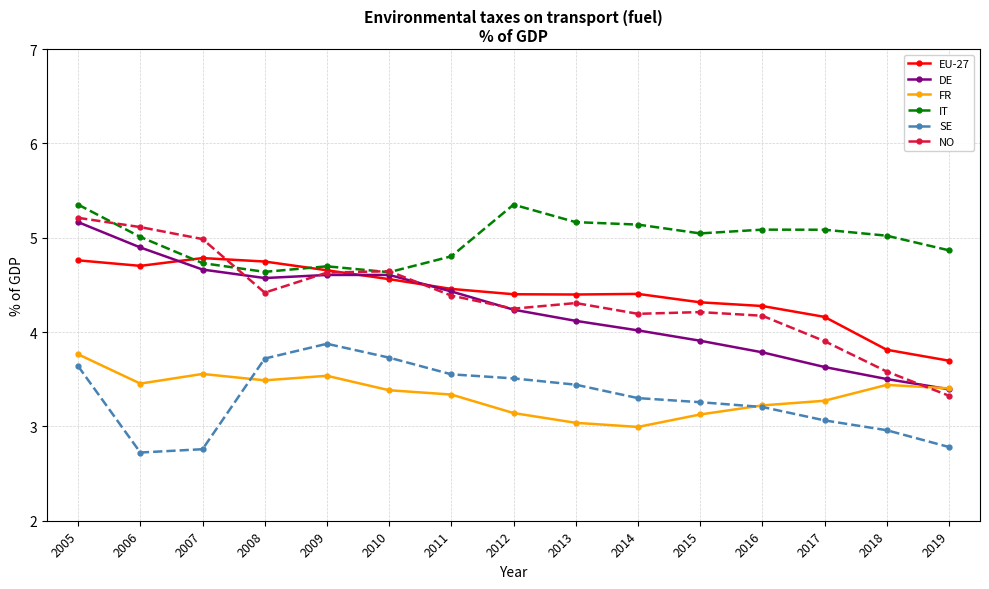

What are all the series names shown in the legend?

EU-27, DE, FR, IT, SE, NO